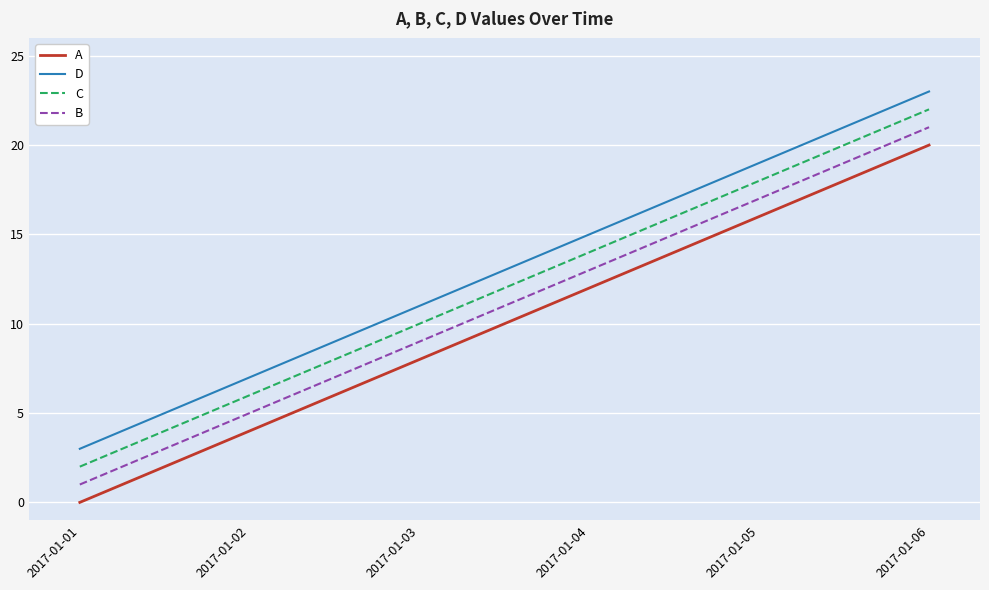

True or false: A has a value of 10 at 2017-01-06.

False